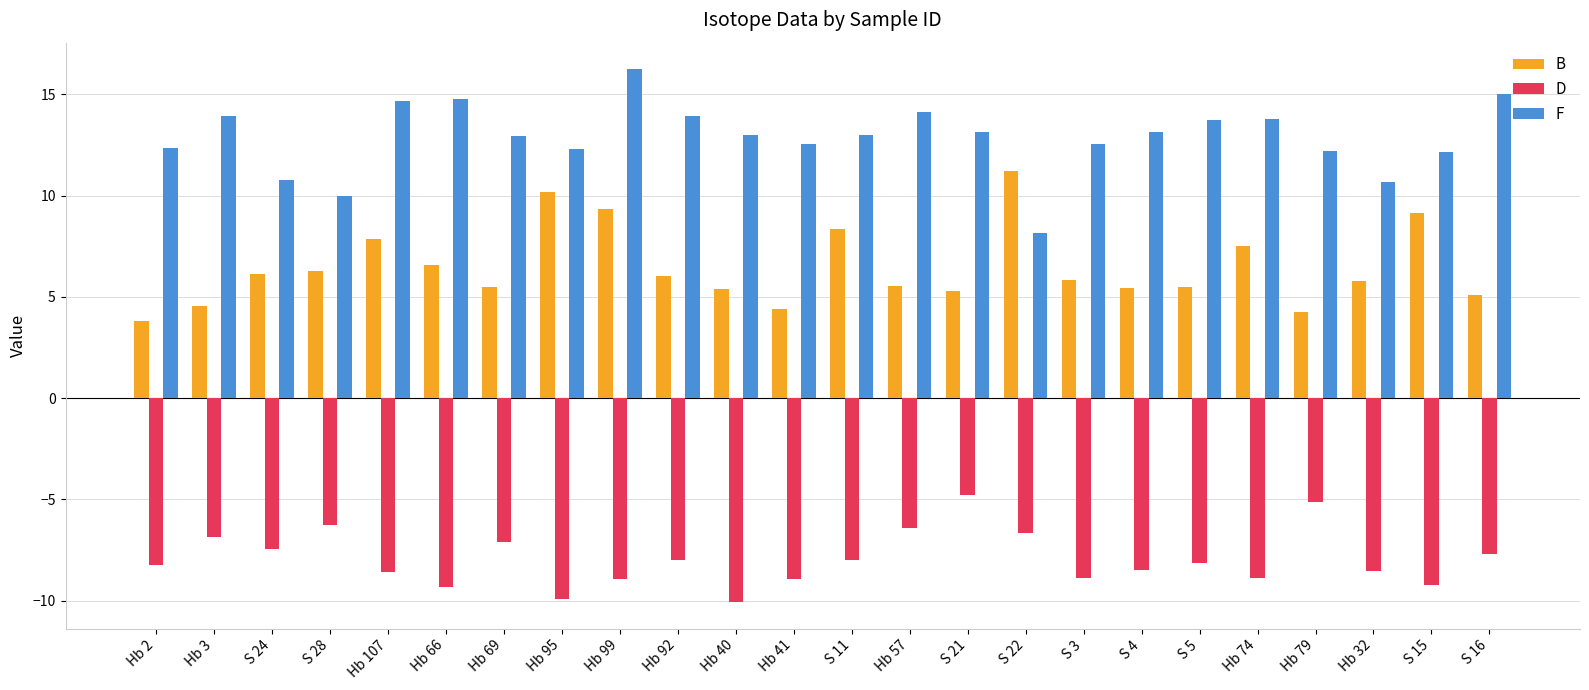

What is the minimum value for B?

3.8